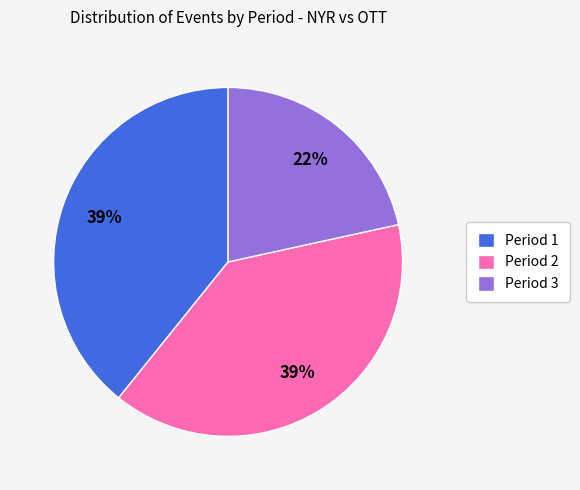

Count the number of slices in the pie.

3